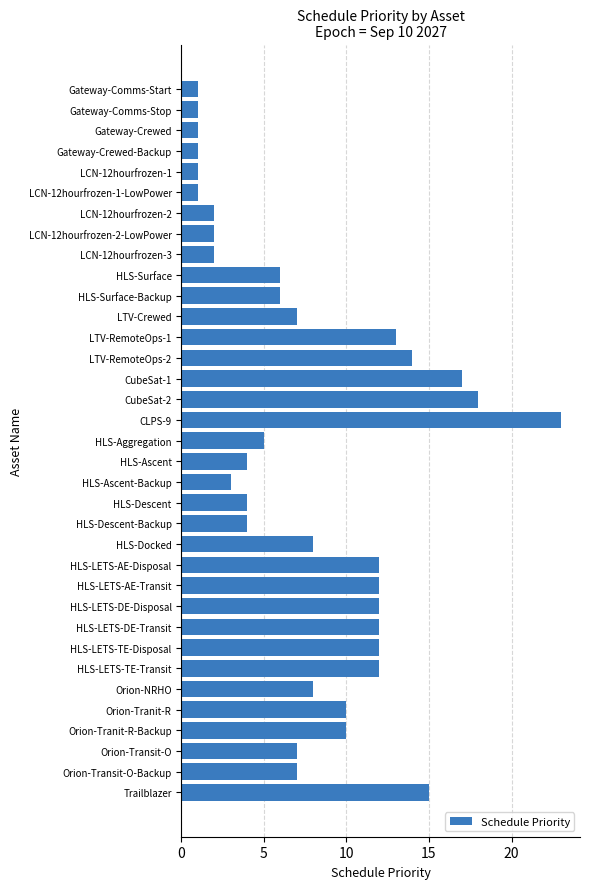

The value at HLS-Ascent-Backup is 5. True or false?

False